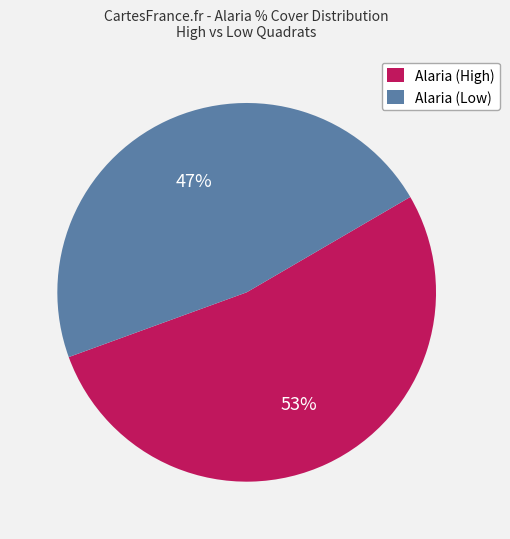

What is the largest slice in the pie chart?

Alaria (High)